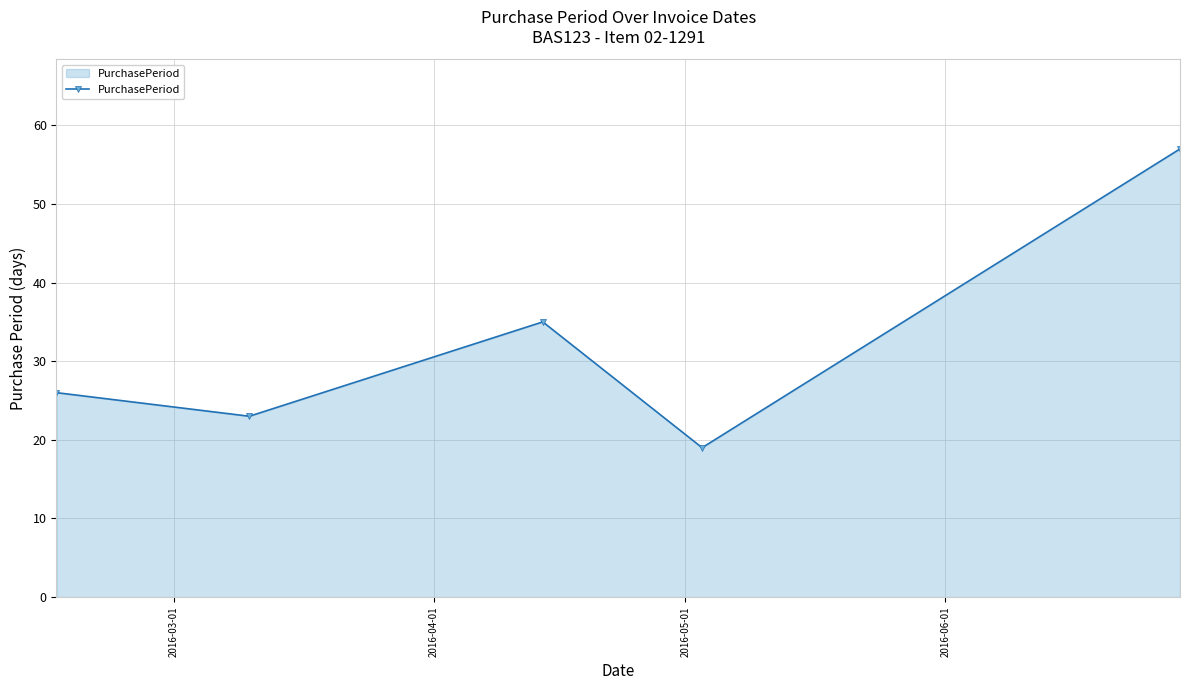

How many interior local valleys (lower than both neighbors) does the data have?

2